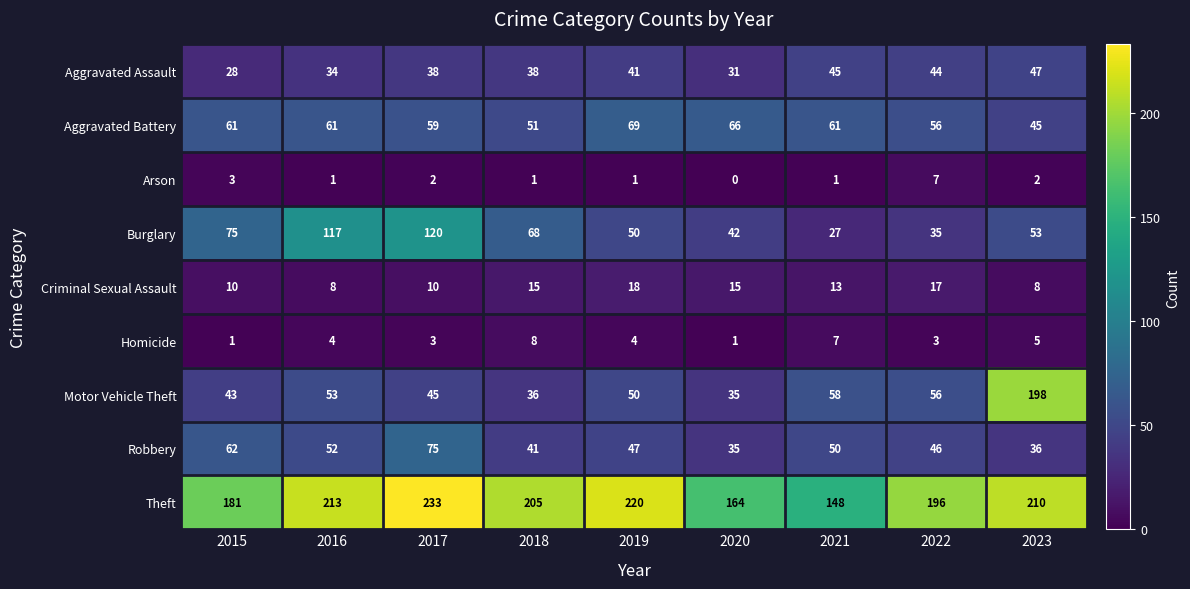

Rank the series by their maximum value, from highest to lowest.

Theft, Motor Vehicle Theft, Burglary, Robbery, Aggravated Battery, Aggravated Assault, Criminal Sexual Assault, Homicide, Arson